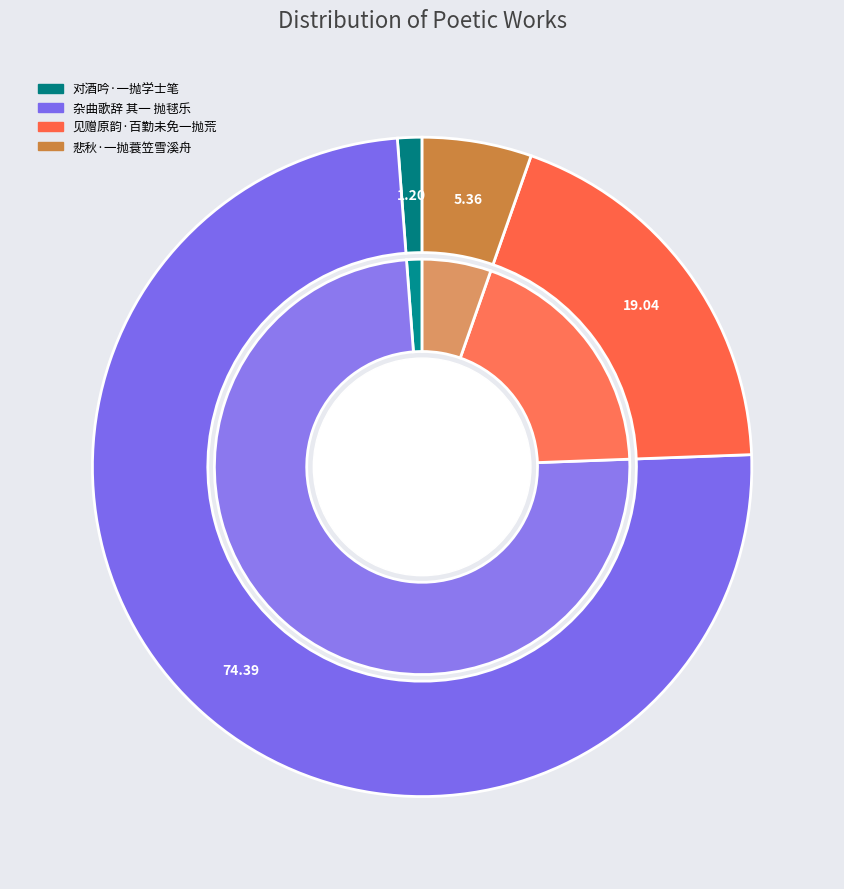

How much of the chart is everything except 对酒吟·一抛学士笔?

98.8%